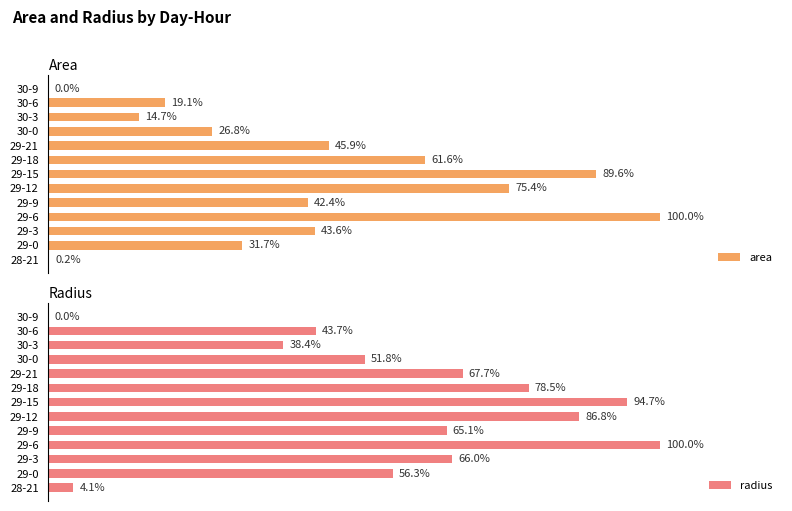

Where is area nearest to the value 50?

29-21